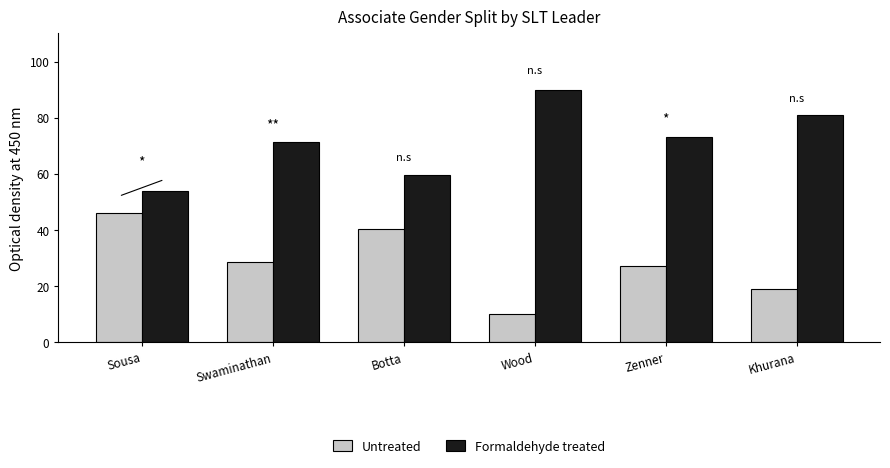

What is the total value across all series at Wood?

100.0